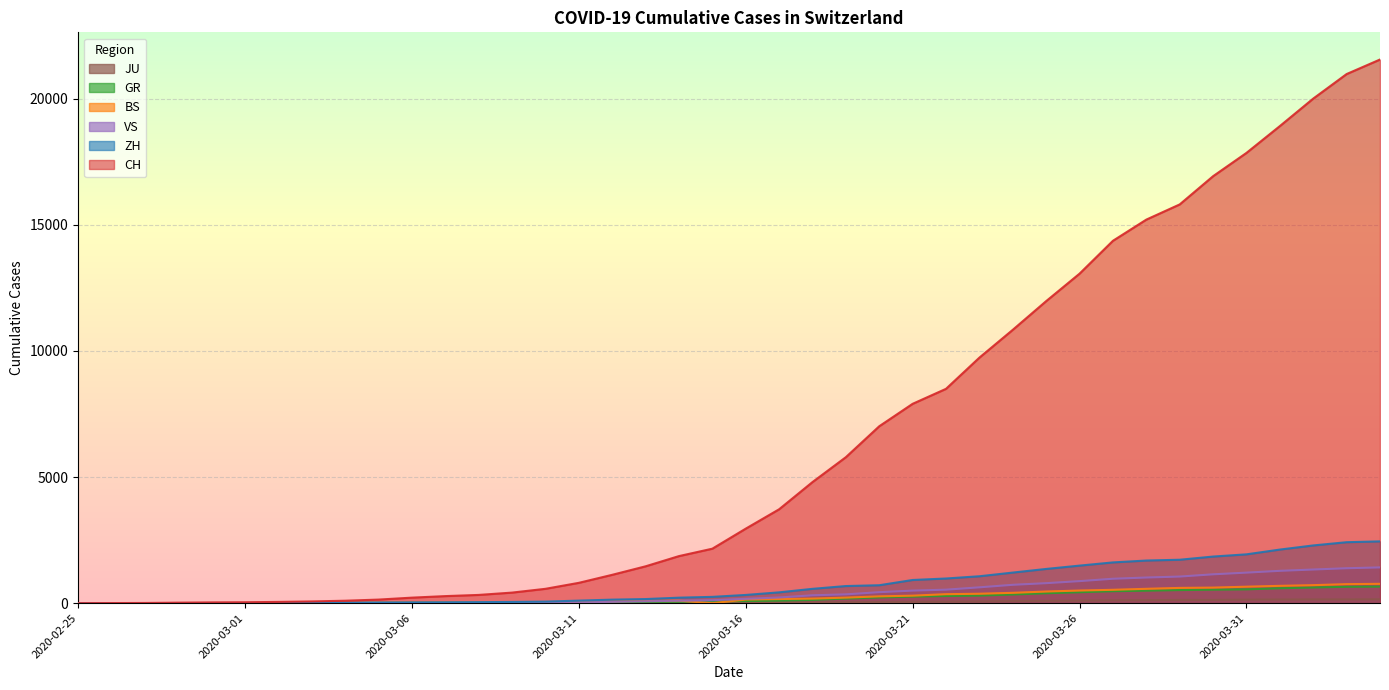

Which series has the largest total across all categories?

CH